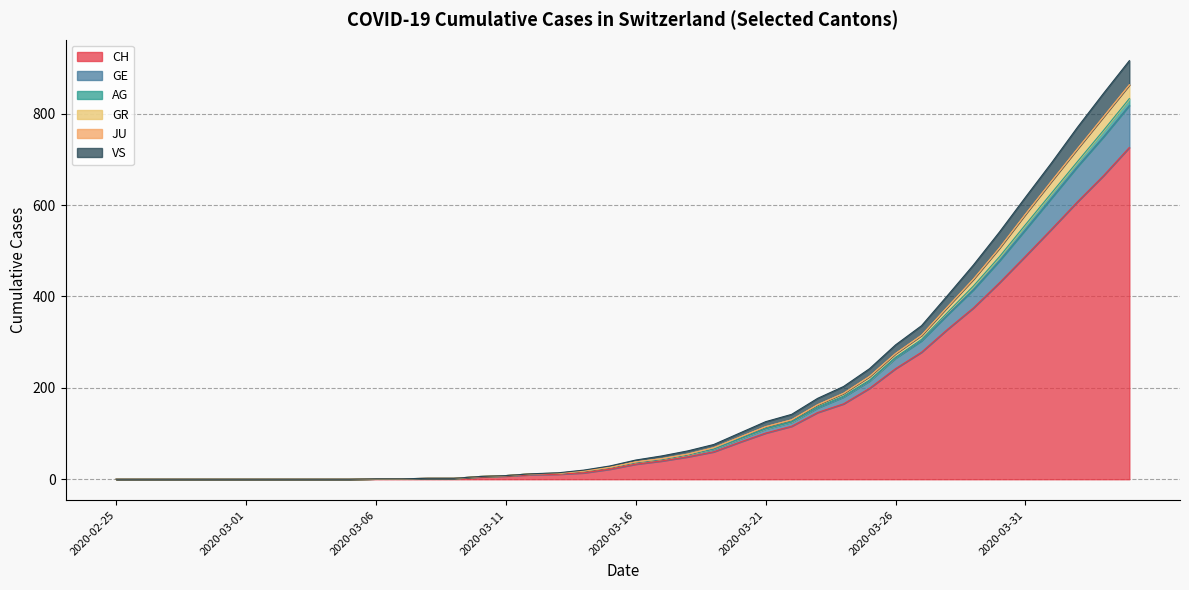

What is the highest value of the CH series?

726